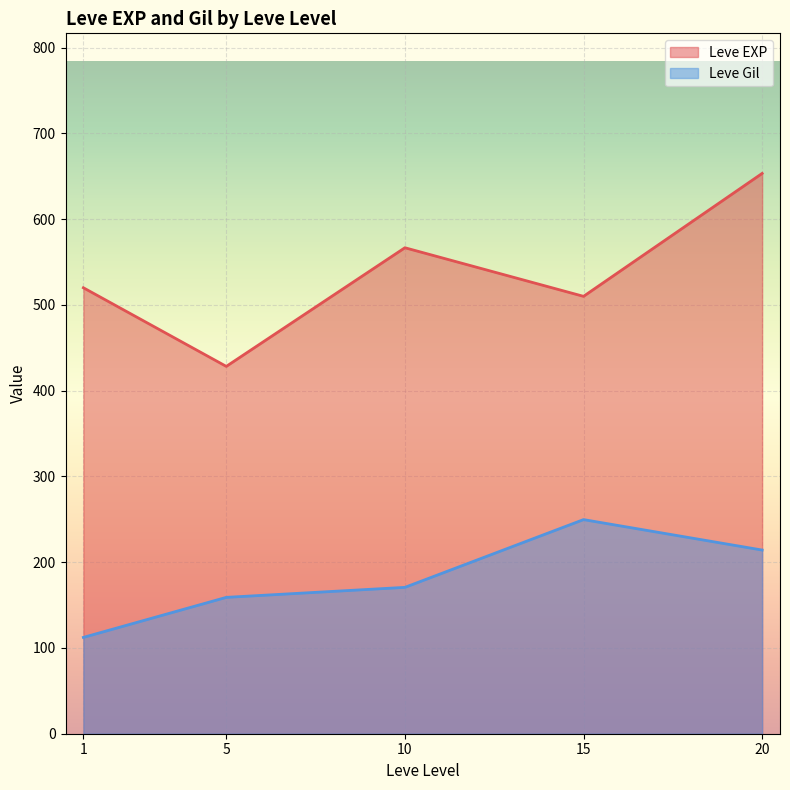

At which label does Leve EXP reach its minimum?

5